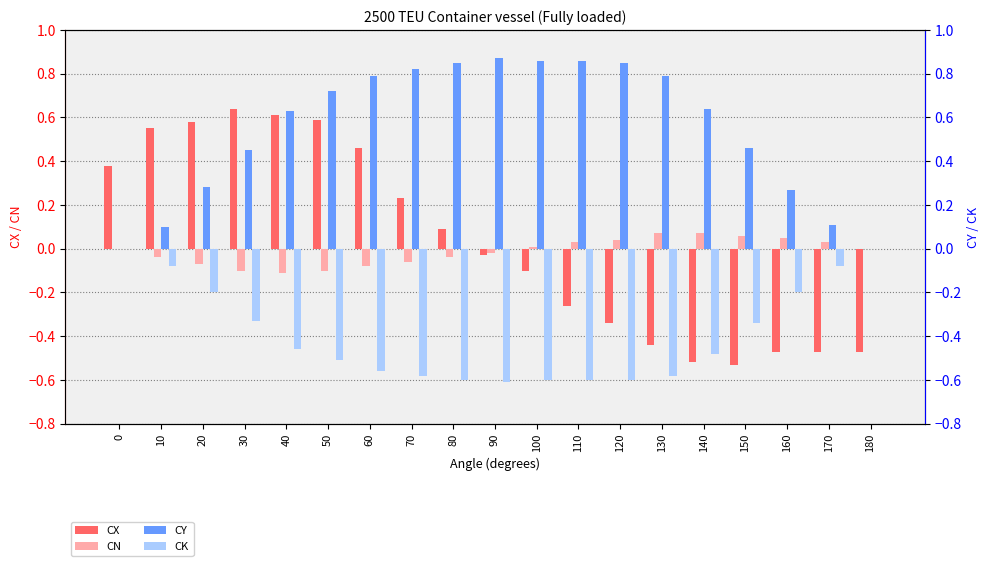

How many bars are there in each group?

4